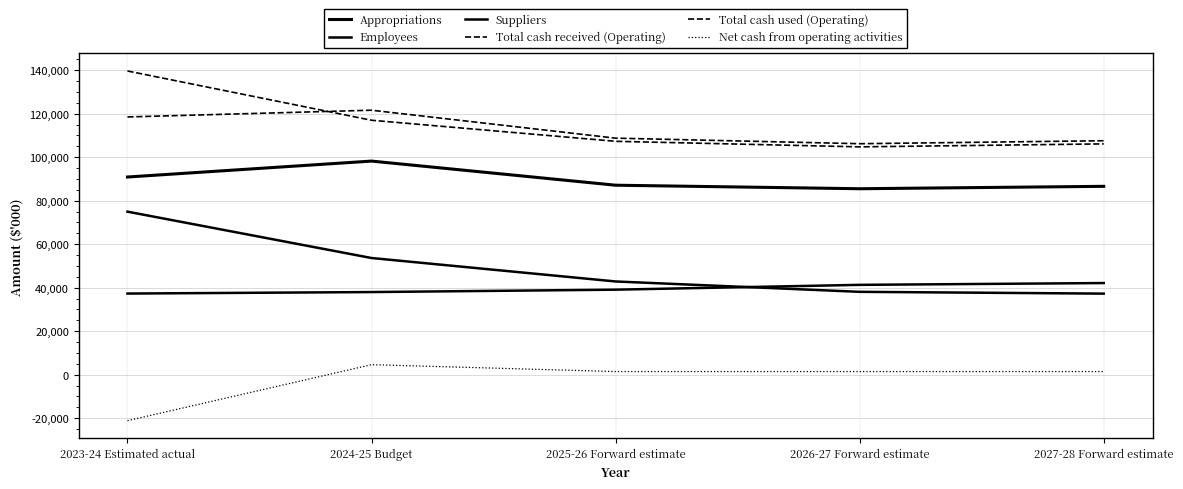

Reading right to left, what are all the values shown in this chart?

Appropriations: 2027-28 Forward estimate=86607	2026-27 Forward estimate=85497	2025-26 Forward estimate=87120	2024-25 Budget=98210	2023-24 Estimated actual=90886
Employees: 2027-28 Forward estimate=42141	2026-27 Forward estimate=41311	2025-26 Forward estimate=39095	2024-25 Budget=37997	2023-24 Estimated actual=37312
Suppliers: 2027-28 Forward estimate=37279	2026-27 Forward estimate=38102	2025-26 Forward estimate=42868	2024-25 Budget=53648	2023-24 Estimated actual=74963
Total cash received (Operating): 2027-28 Forward estimate=107567	2026-27 Forward estimate=106198	2025-26 Forward estimate=108748	2024-25 Budget=121598	2023-24 Estimated actual=118496
Total cash used (Operating): 2027-28 Forward estimate=106117	2026-27 Forward estimate=104748	2025-26 Forward estimate=107298	2024-25 Budget=116980	2023-24 Estimated actual=139632
Net cash from operating activities: 2027-28 Forward estimate=1450	2026-27 Forward estimate=1450	2025-26 Forward estimate=1450	2024-25 Budget=4618	2023-24 Estimated actual=-21136